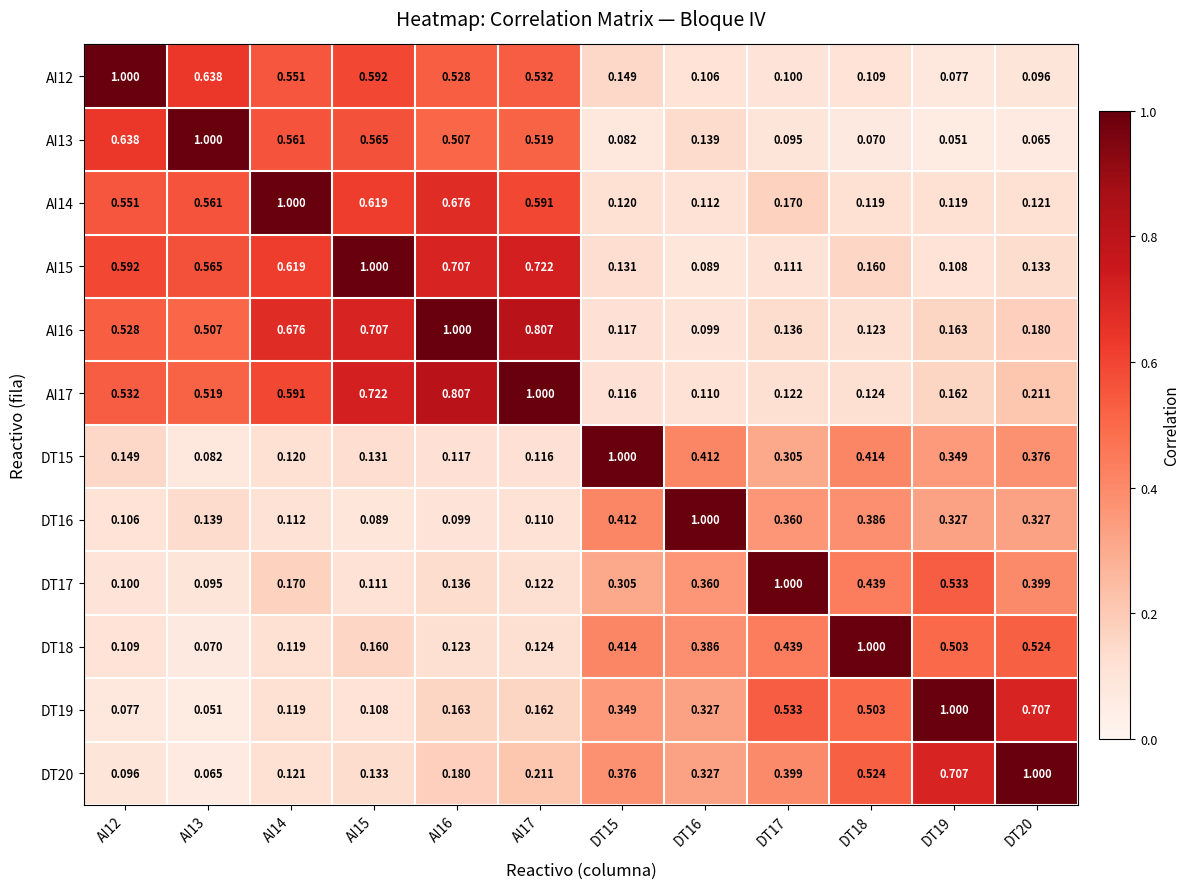

How many distinct data groups are displayed?

12